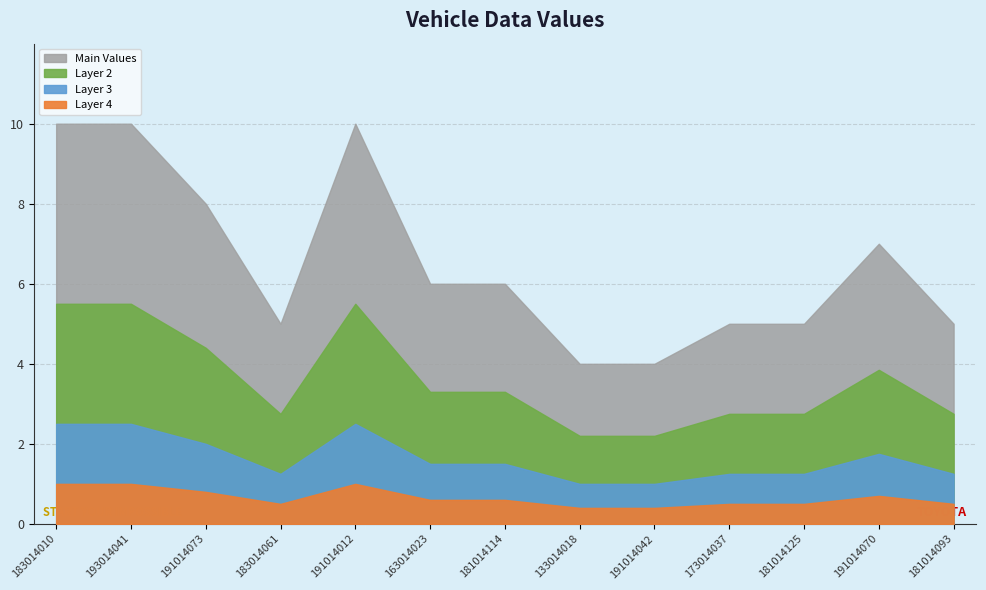

List the labels in order of value, smallest first.

133014018, 191014042, 183014061, 173014037, 181014125, 181014093, 163014023, 181014114, 191014070, 191014073, 183014010, 193014041, 191014012